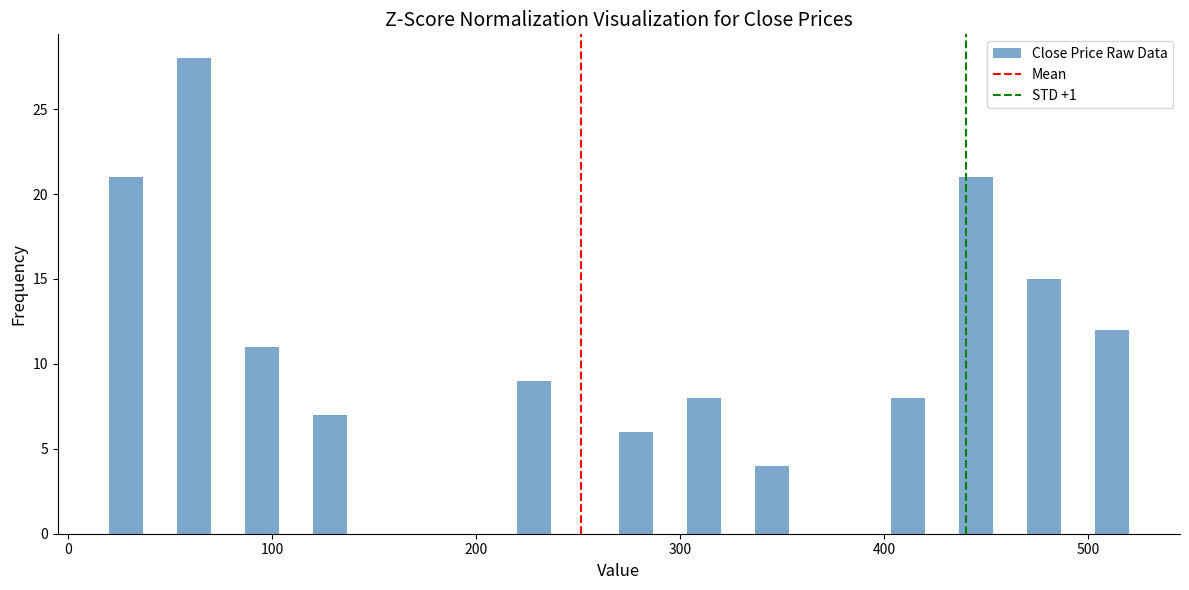

Read against the x-axis, roughly where is the centre of the tallest bar?

60